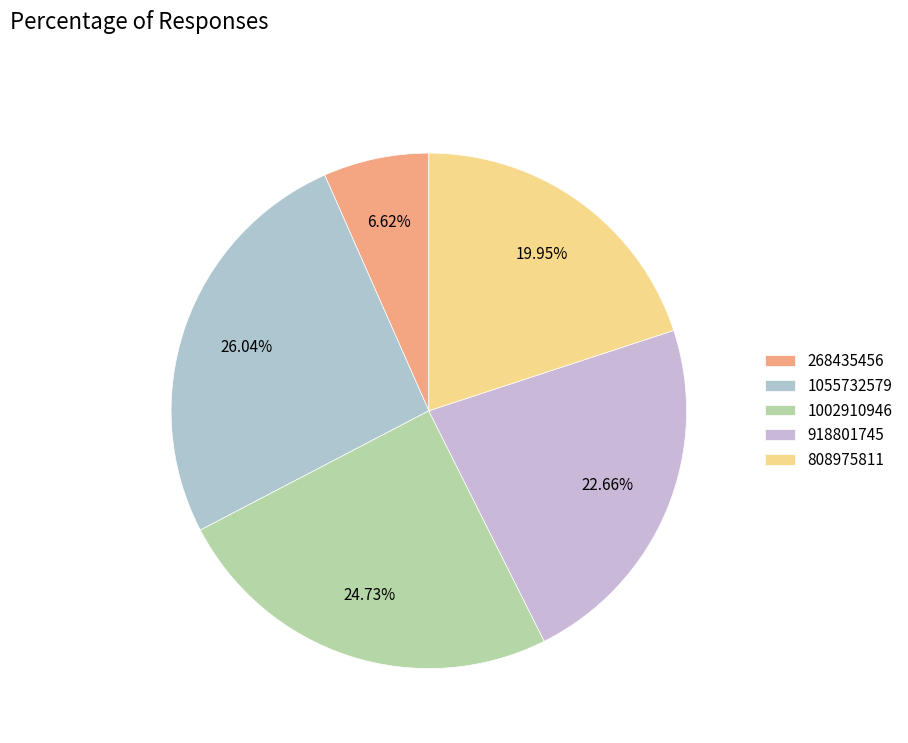

Rank the categories by value from lowest to highest.

268435456, 808975811, 918801745, 1002910946, 1055732579